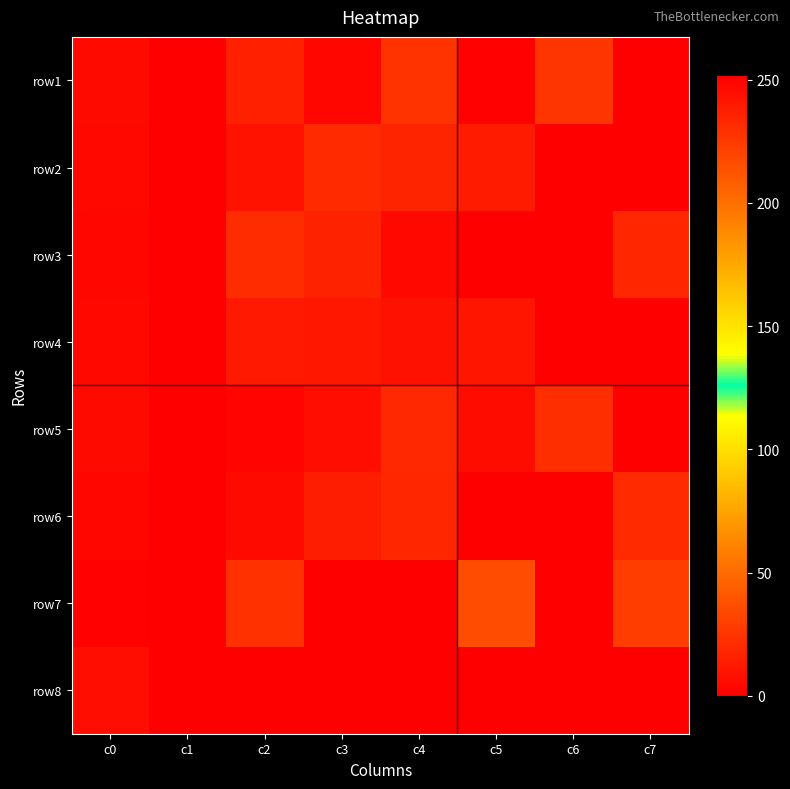

Reading right to left, what are all the values shown in this chart?

row1: c7=0	c6=25	c5=1	c4=24	c3=3	c2=15	c1=0	c0=5
row2: c7=0	c6=0	c5=13	c4=17	c3=20	c2=9	c1=0	c0=4
row3: c7=18	c6=0	c5=0	c4=4	c3=16	c2=21	c1=0	c0=3
row4: c7=0	c6=0	c5=10	c4=8	c3=11	c2=12	c1=0	c0=4
row5: c7=0	c6=22	c5=6	c4=19	c3=7	c2=2	c1=0	c0=5
row6: c7=20	c6=0	c5=0	c4=18	c3=14	c2=5	c1=0	c0=3
row7: c7=29	c6=252	c5=36	c4=0	c3=0	c2=23	c1=0	c0=1
row8: c7=0	c6=0	c5=0	c4=0	c3=0	c2=0	c1=0	c0=7